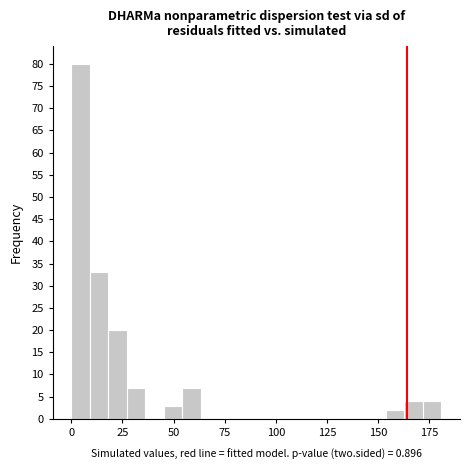

Read against the x-axis, roughly where is the centre of the tallest bar?

5